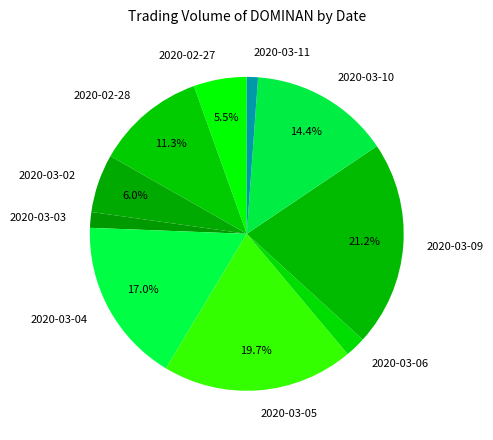

To the nearest percent, what is the average slice percentage?

10%